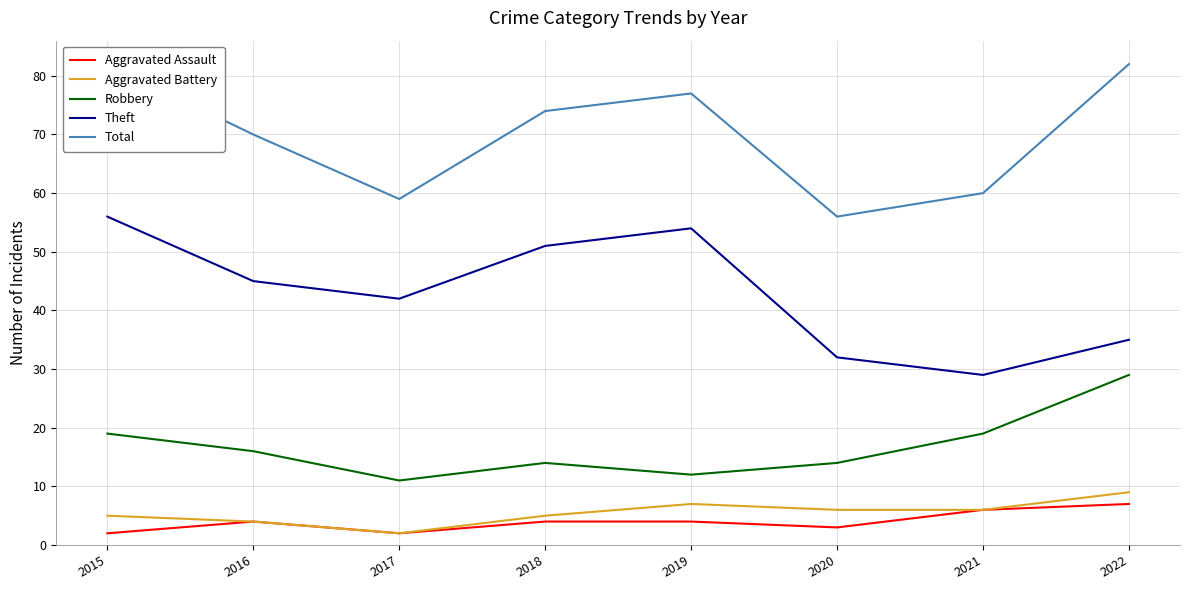

Reading left to right, list all the values displayed in this chart.

Aggravated Assault: 2015=2	2016=4	2017=2	2018=4	2019=4	2020=3	2021=6	2022=7
Aggravated Battery: 2015=5	2016=4	2017=2	2018=5	2019=7	2020=6	2021=6	2022=9
Robbery: 2015=19	2016=16	2017=11	2018=14	2019=12	2020=14	2021=19	2022=29
Theft: 2015=56	2016=45	2017=42	2018=51	2019=54	2020=32	2021=29	2022=35
Total: 2015=82	2016=70	2017=59	2018=74	2019=77	2020=56	2021=60	2022=82